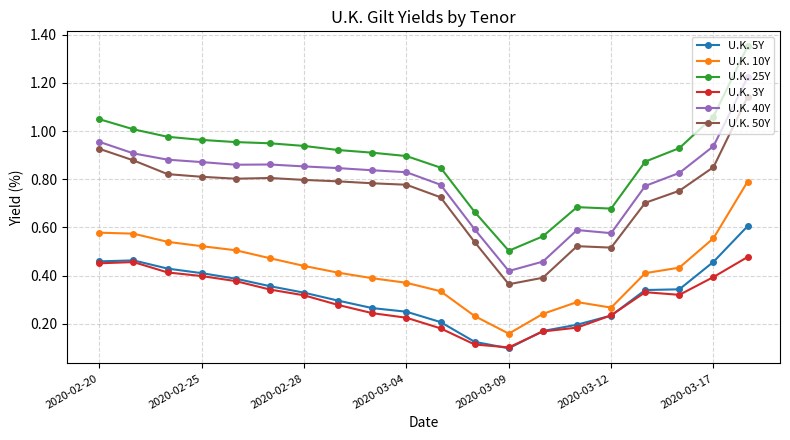

At how many categories does at least one series exceed 0?

20